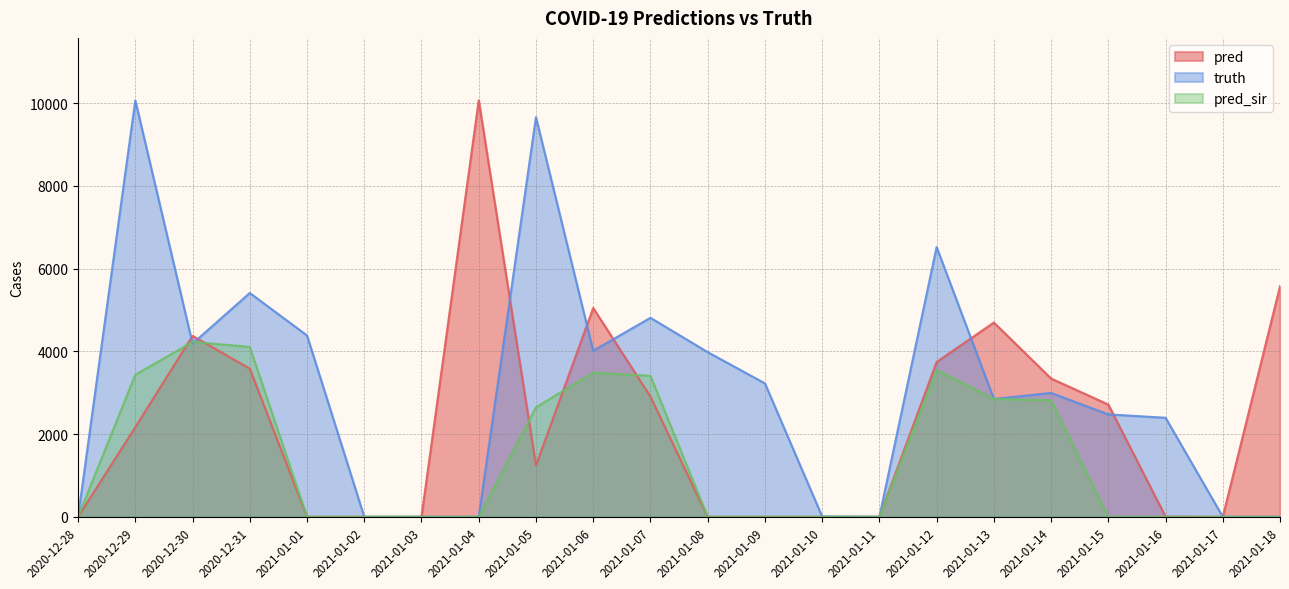

What is the difference between the maximum and second lowest values in the pred_sir series?

4228.0